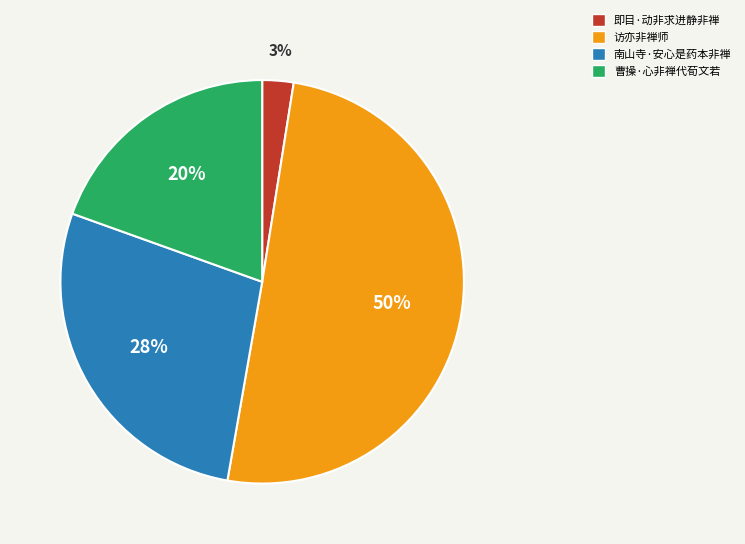

To the nearest percent, what is the difference between the 即目·动非求进静非禅 and 南山寺·安心是药本非禅 slice percentages?

25%